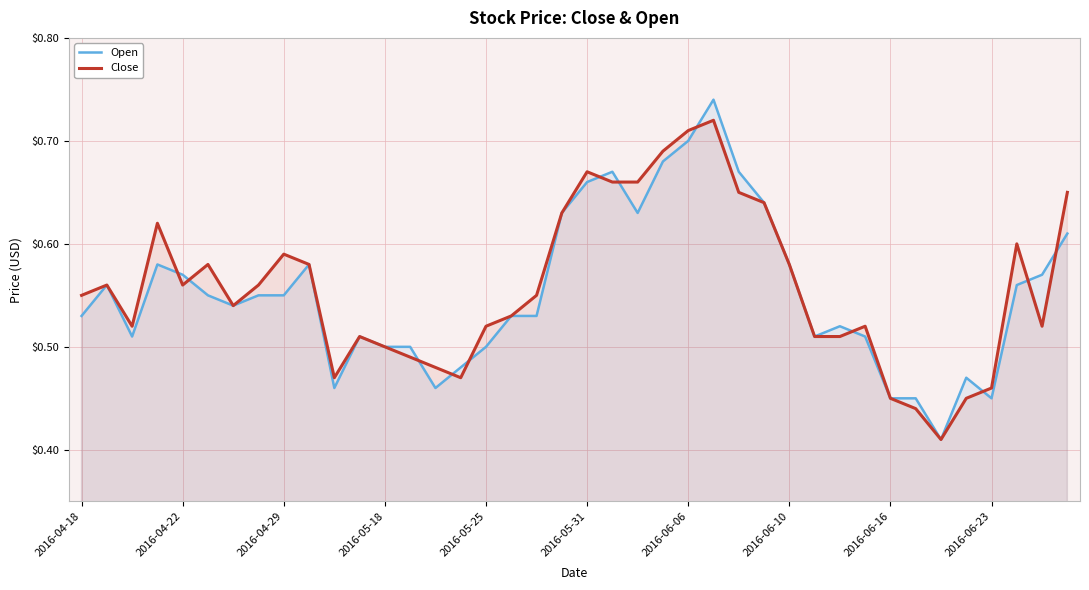

Which series has the largest total across all categories?

Close